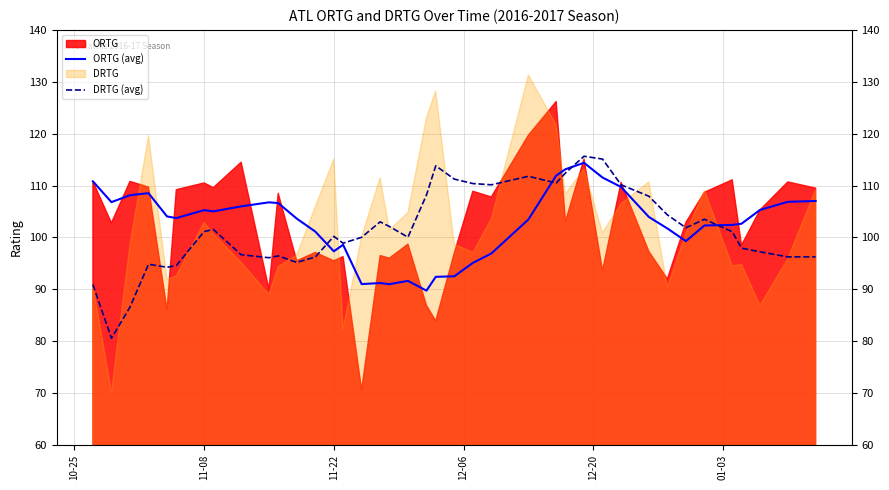

Does the chart have visible grid lines?

Yes